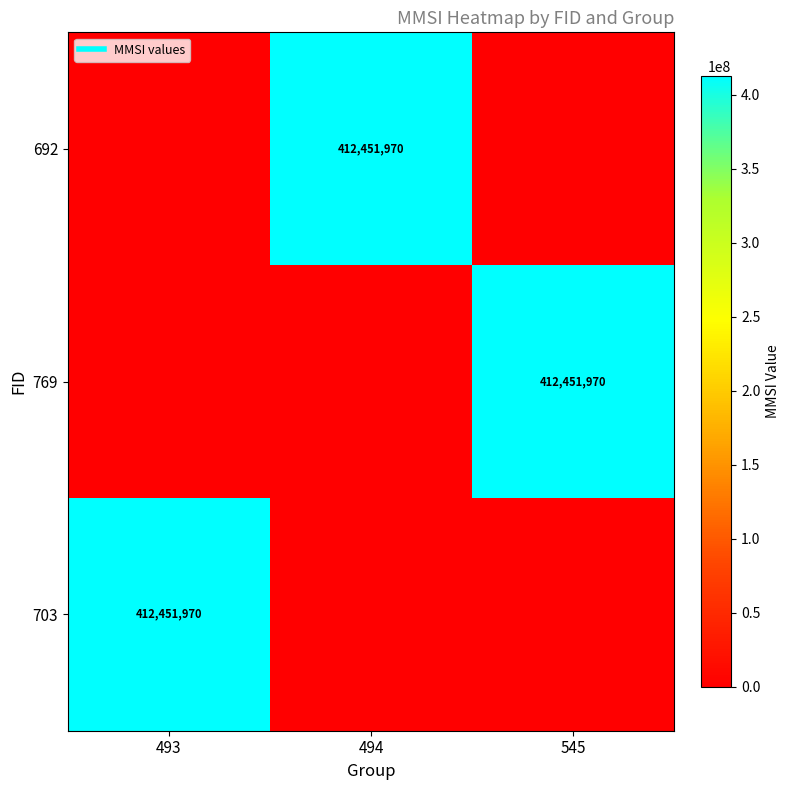

What is the sum of the 703 values at 545 and 493?

412451970